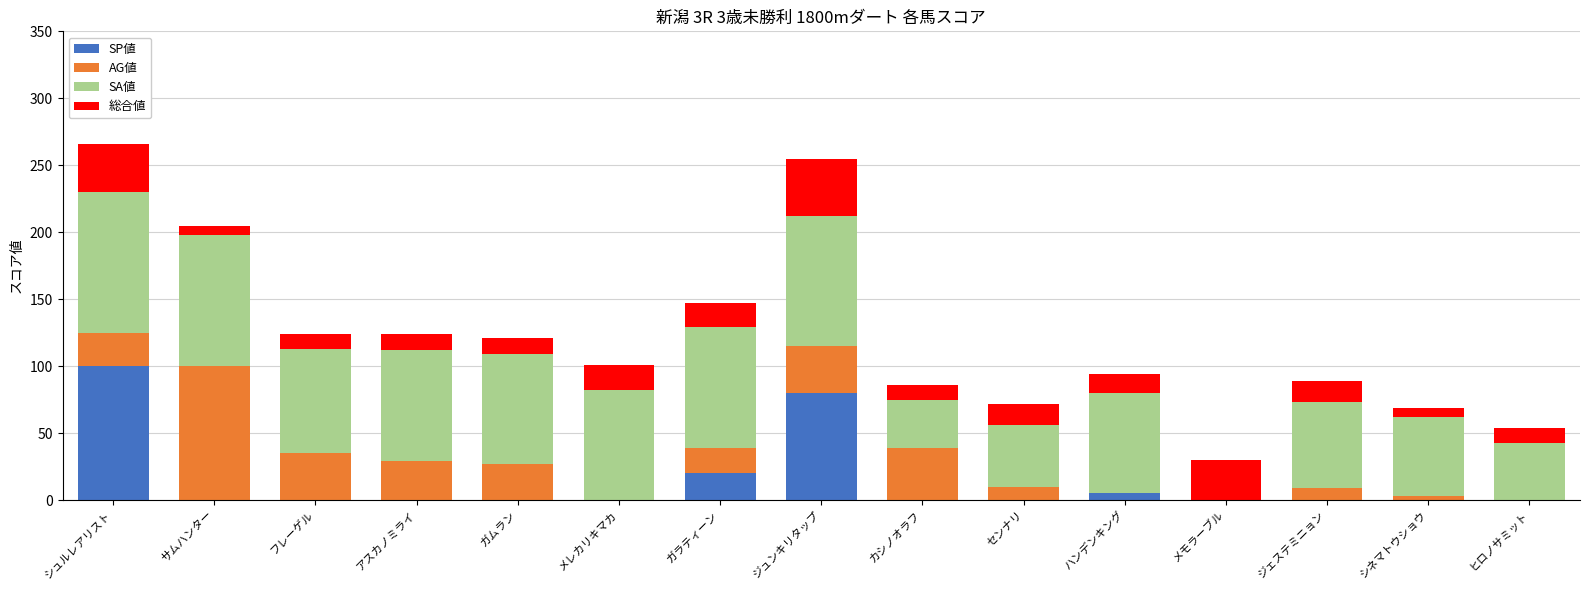

The value of SP値 at メモラーブル is 38. True or false?

False